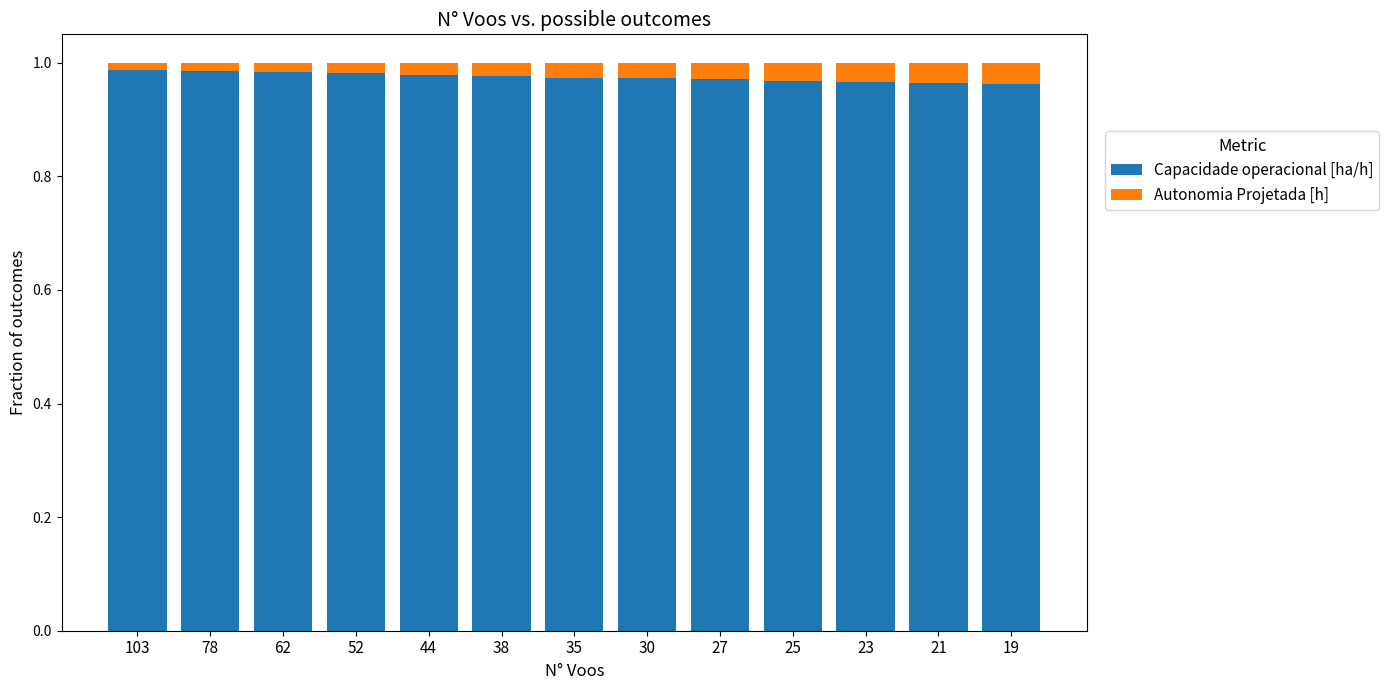

The Capacidade operacional [ha/h] series shows 1.4 at 25. True or false?

False